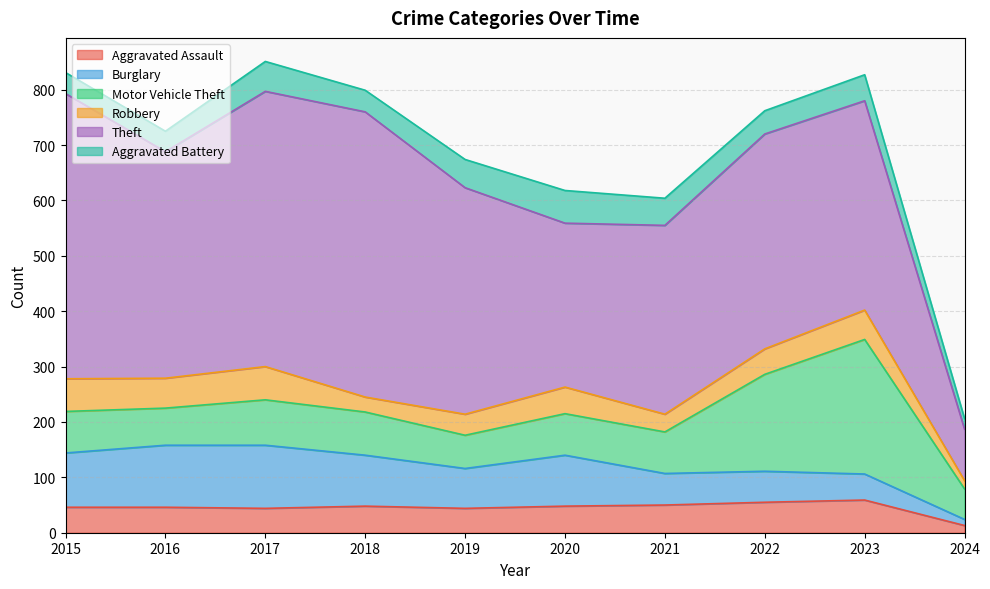

At which label does Robbery reach its minimum?

2024